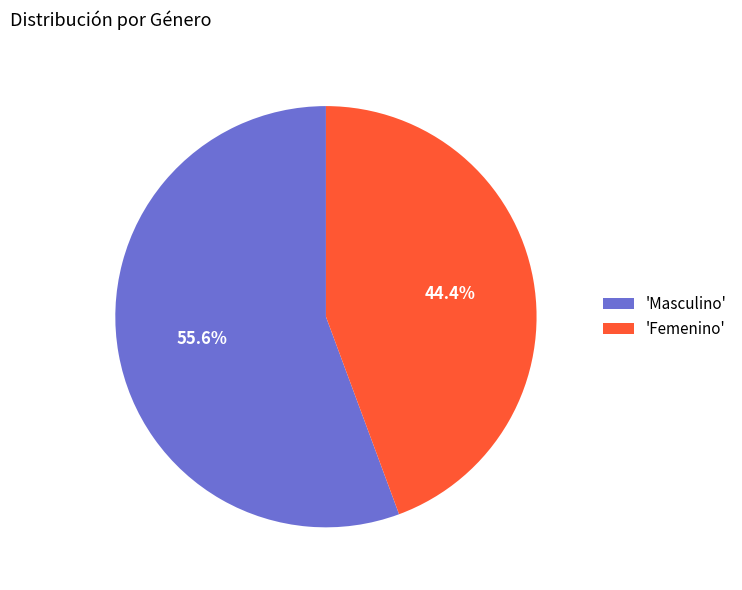

Which slice is the largest?

'Masculino'